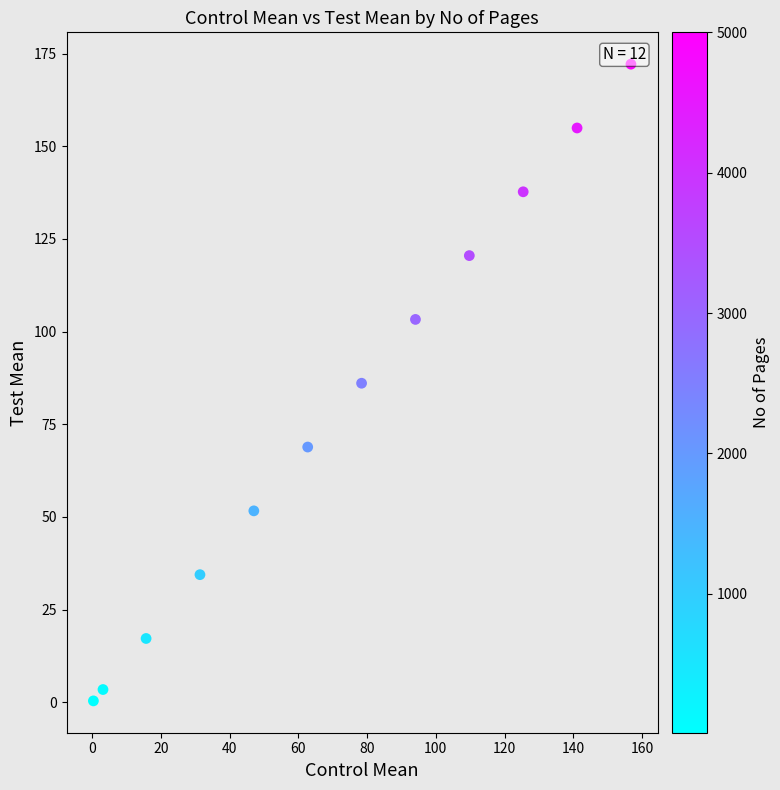

What is the range of X values (max minus min)?

156.4